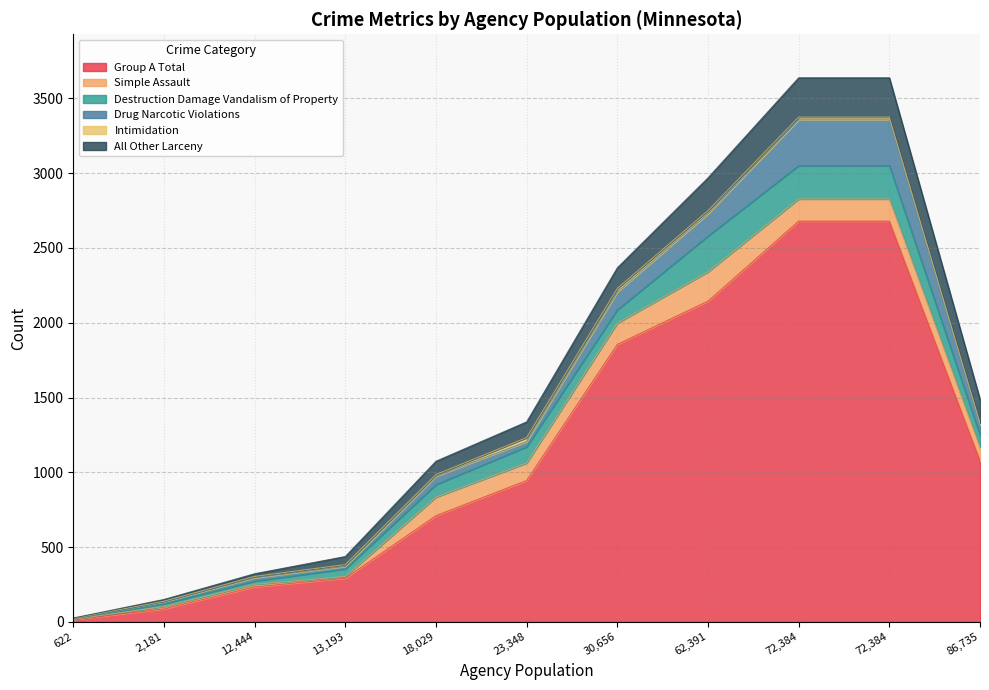

Does the chart have visible grid lines?

Yes